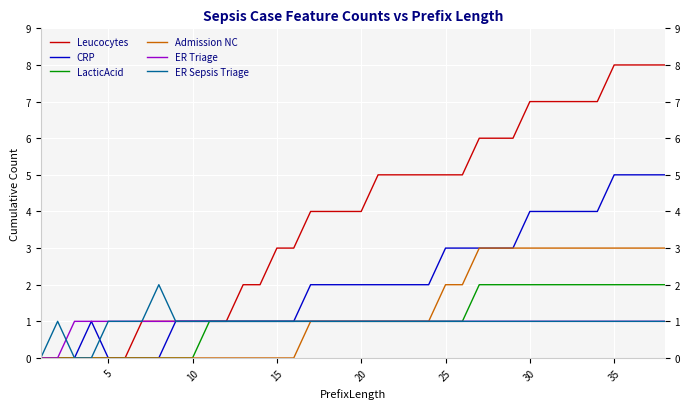

What is the average value of the Leucocytes series?

4